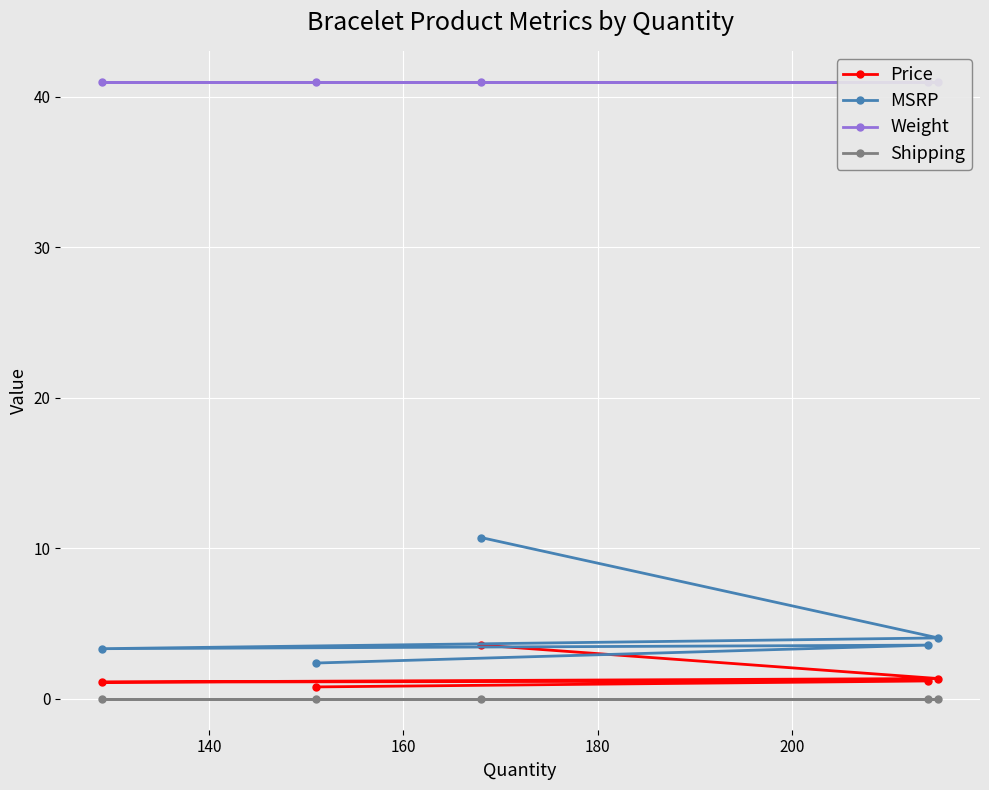

True or false: MSRP and Shipping cross at least once.

False